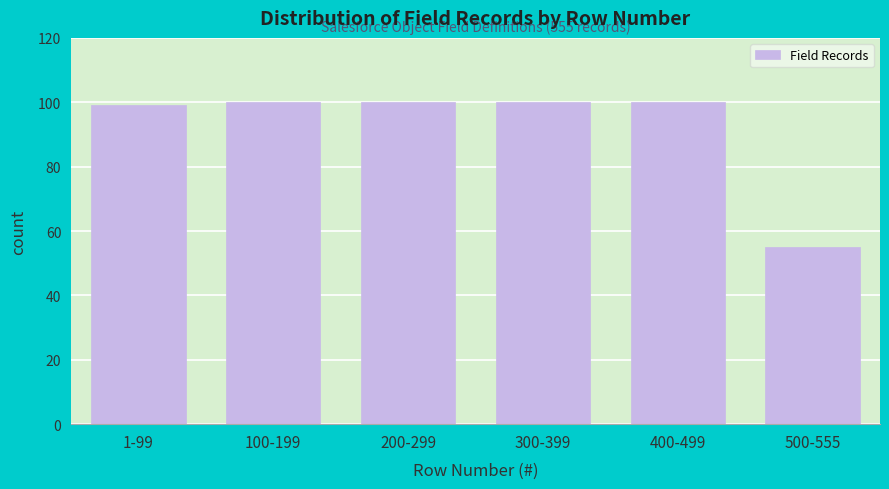

Reading right to left, what are all the values shown in this chart?

500-555=55	400-499=100	300-399=100	200-299=100	100-199=100	1-99=99